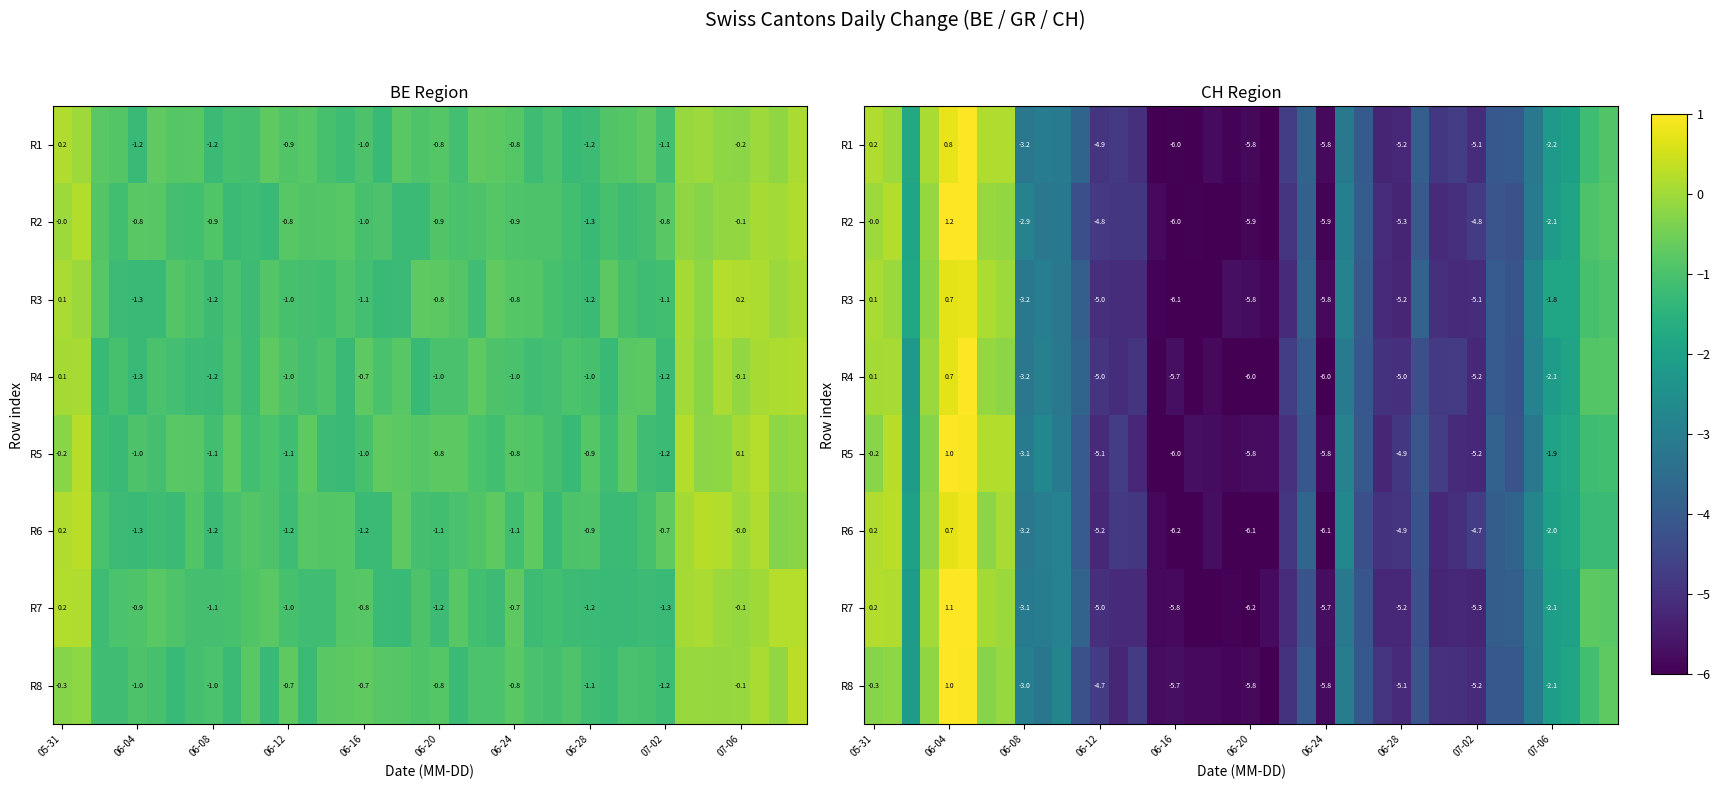

What is the average value of the R6 series?

-3.5